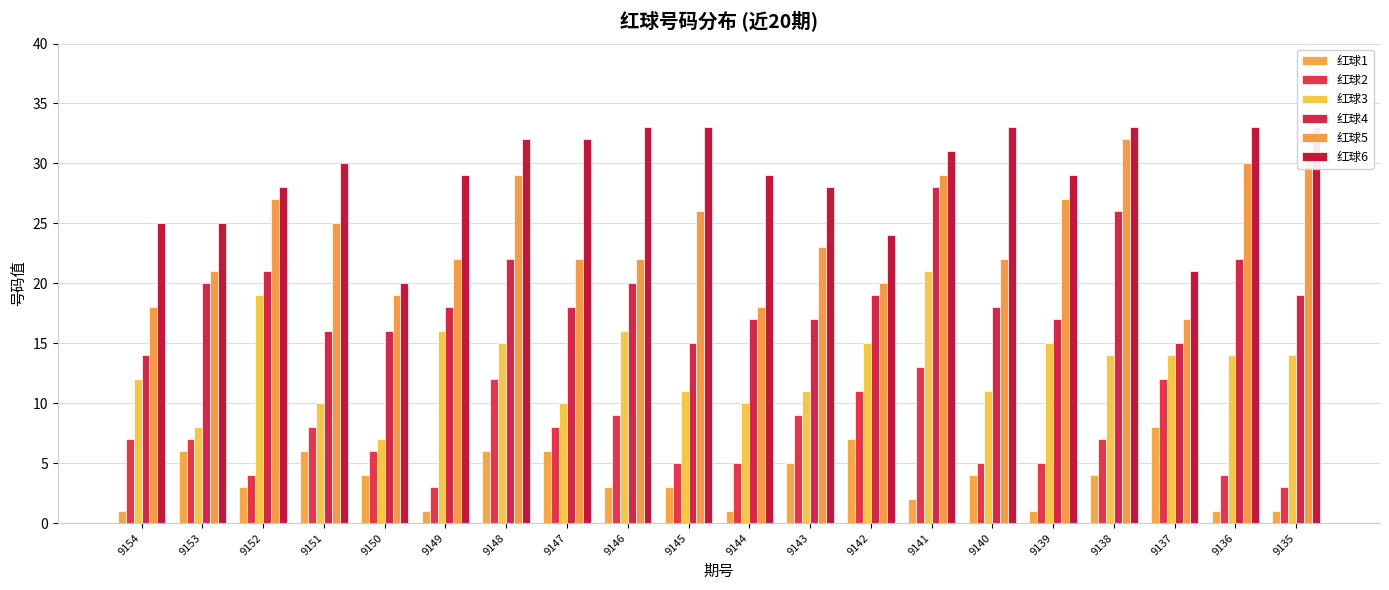

The value of 红球4 at 9147 is 29. True or false?

False